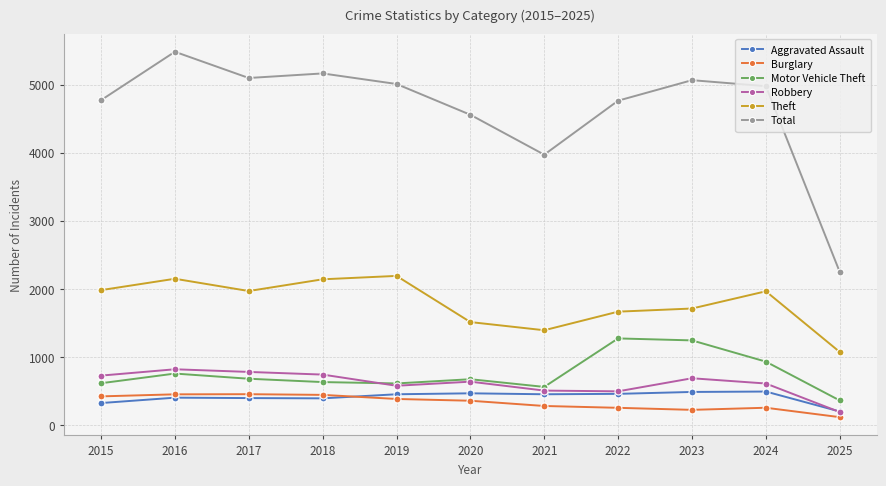

Which category has the highest value in the Total series?

2016